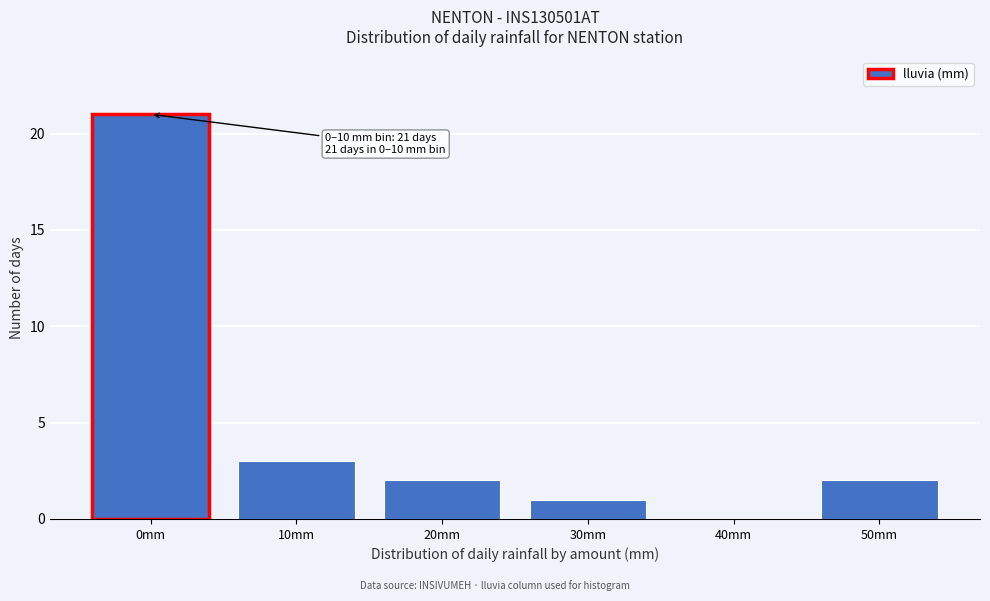

Reading right to left, list all the values displayed in this chart.

50mm=2	40mm=0	30mm=1	20mm=2	10mm=3	0mm=21